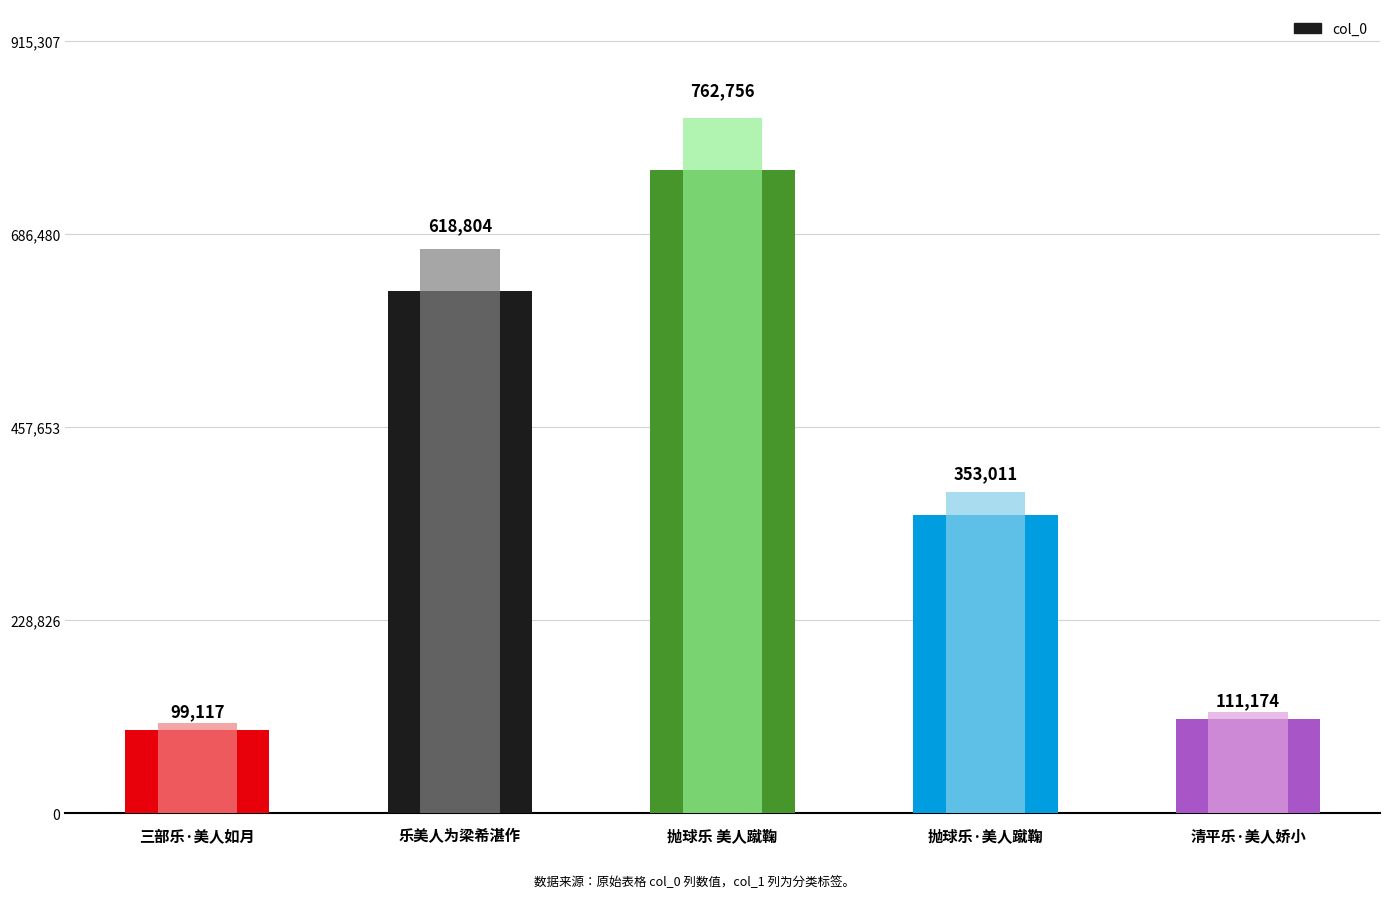

What is the sum of the values at 抛球乐·美人蹴鞠 and 抛球乐 美人蹴鞠?

1115767